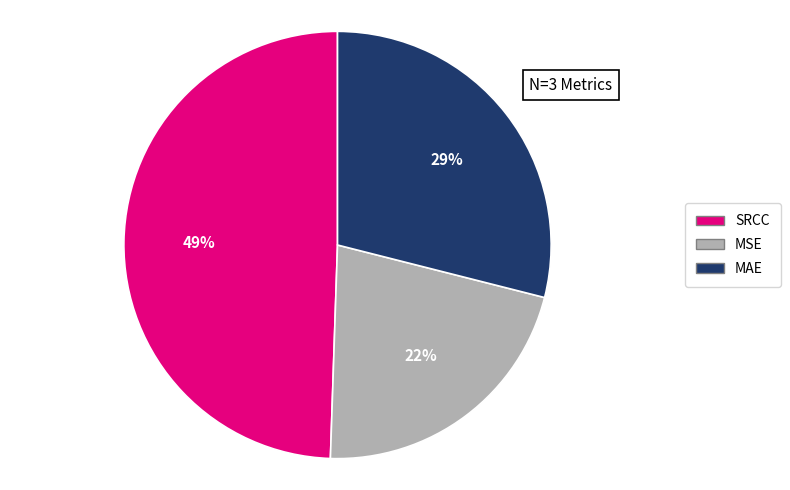

Count the number of slices in the pie.

3